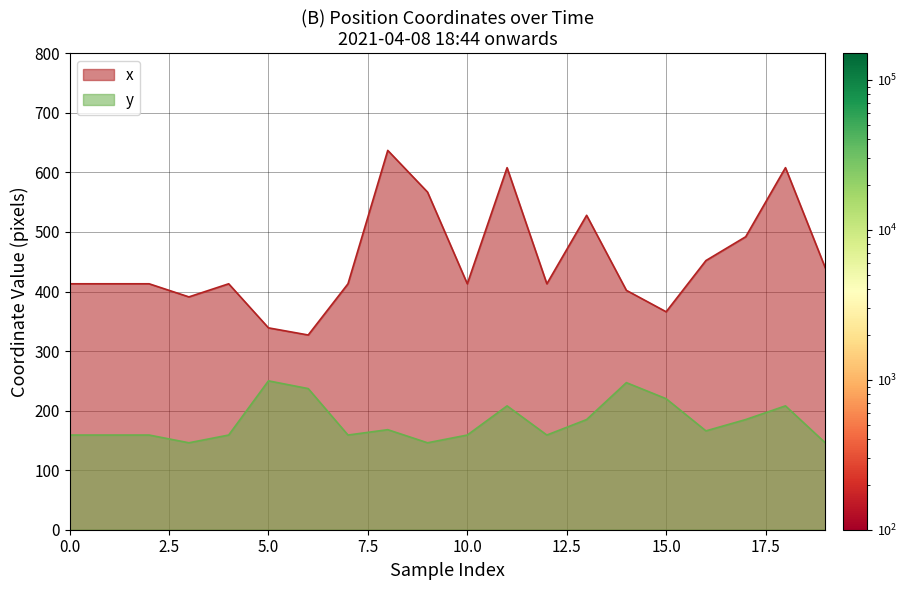

True or false: y and x cross at least once.

False